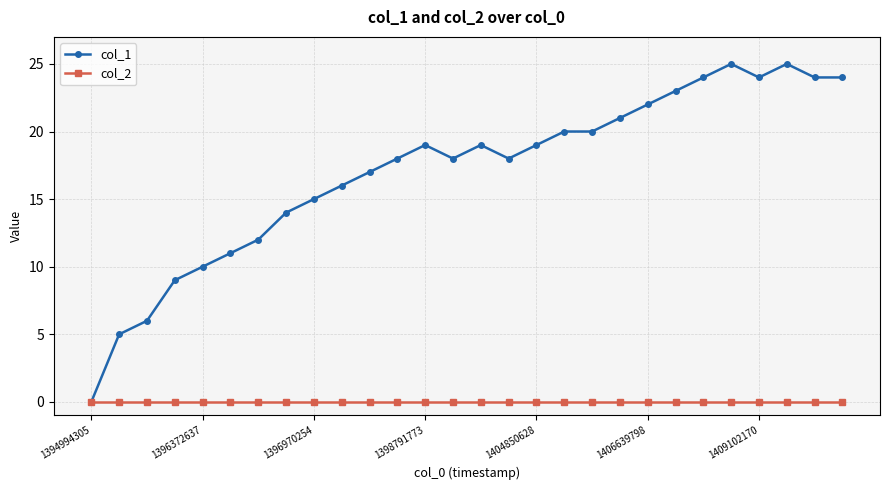

Which series has the largest range (max minus min)?

col_1